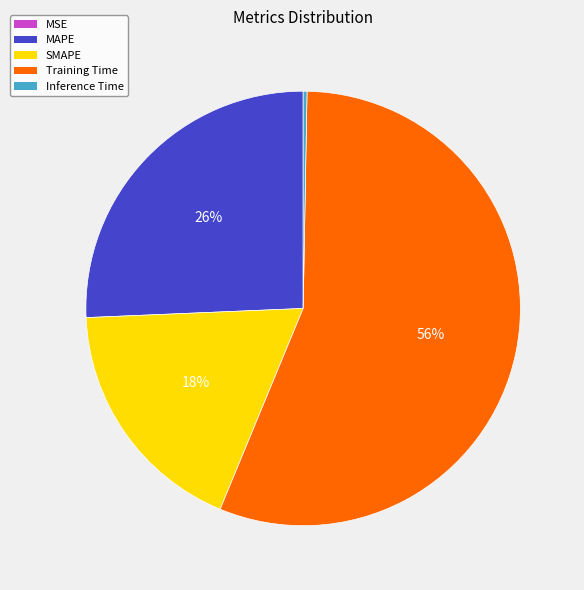

Is the sum of SMAPE and Training Time greater than half?

Yes